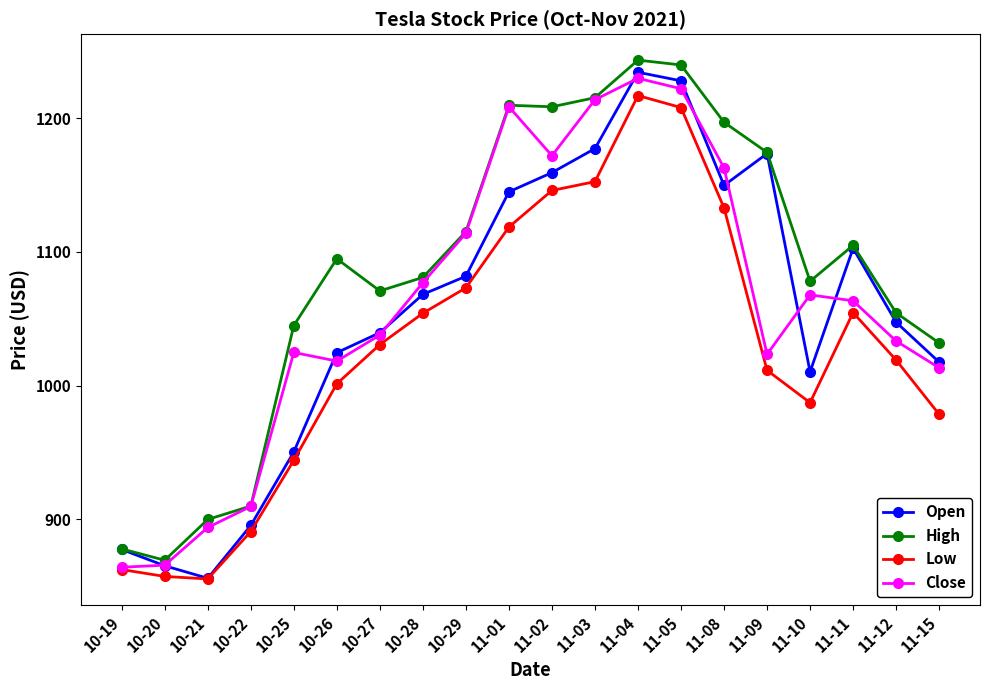

True or false: Close has a value of 1033.4 at 11-12.

True